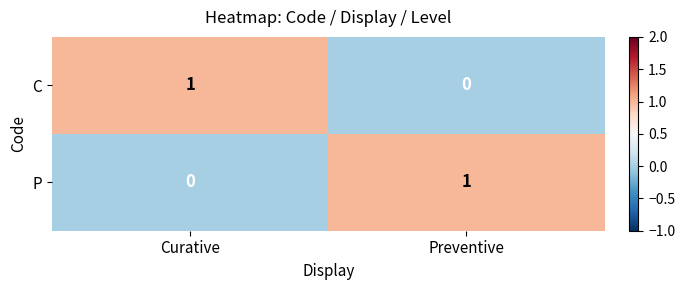

Reading left to right, extract all data points from this chart.

C: 1	0
P: 0	1